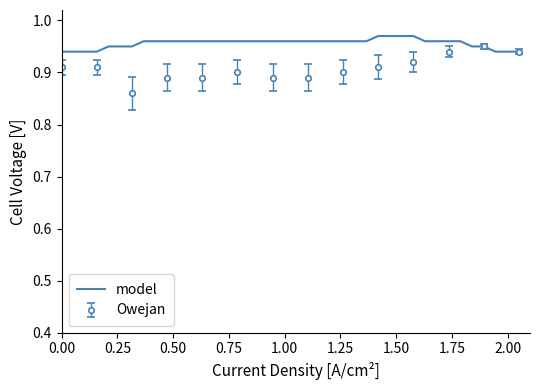

What is the value of the 37th point from the left?

0.9